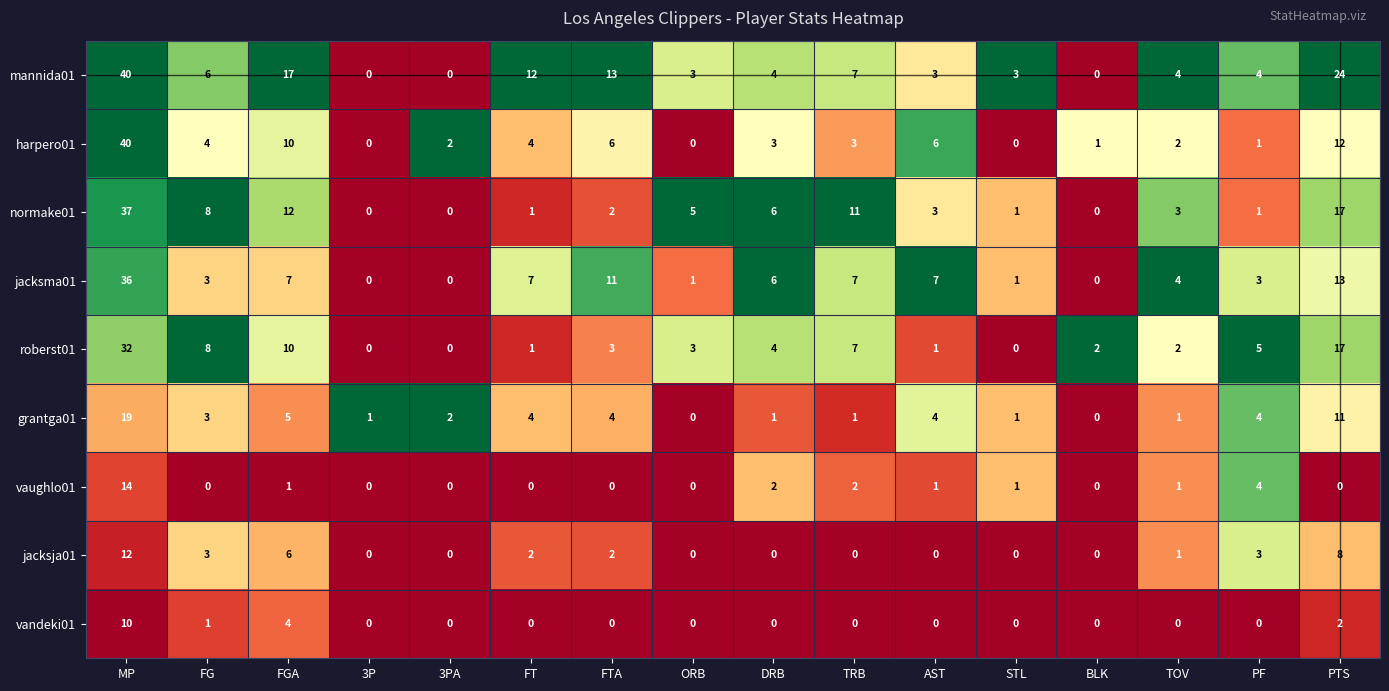

What is the greatest value displayed?

40